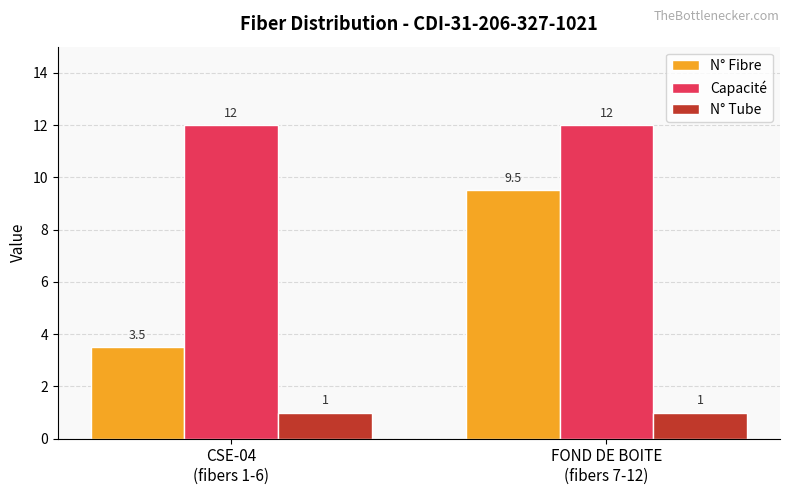

Are the bars horizontal?

No